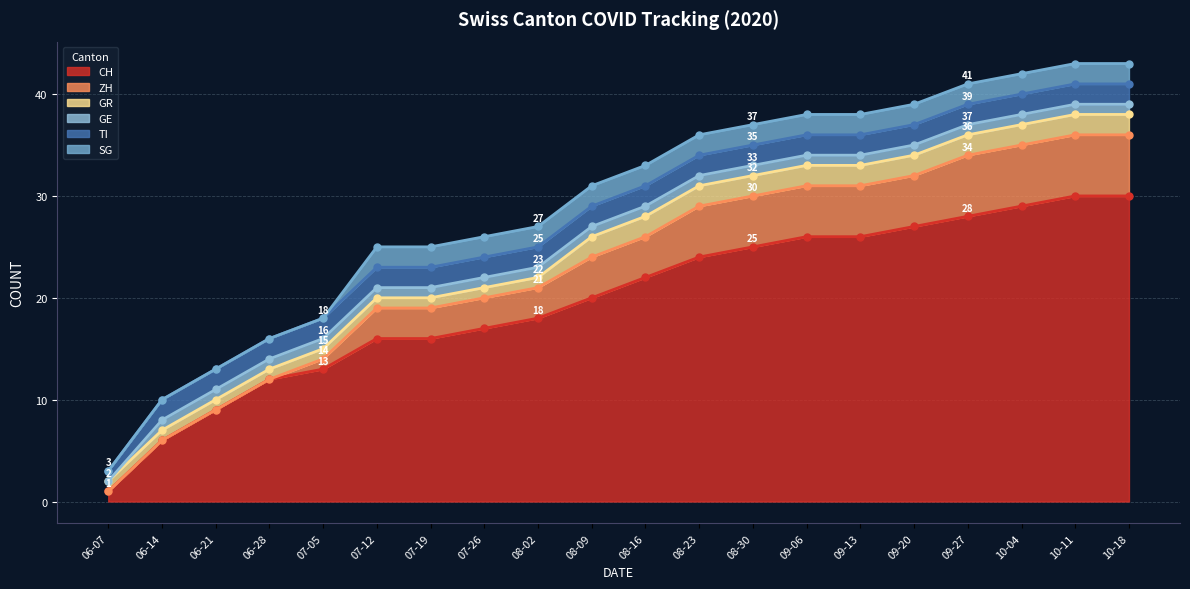

True or false: ZH has more than 1 interior local peaks.

False